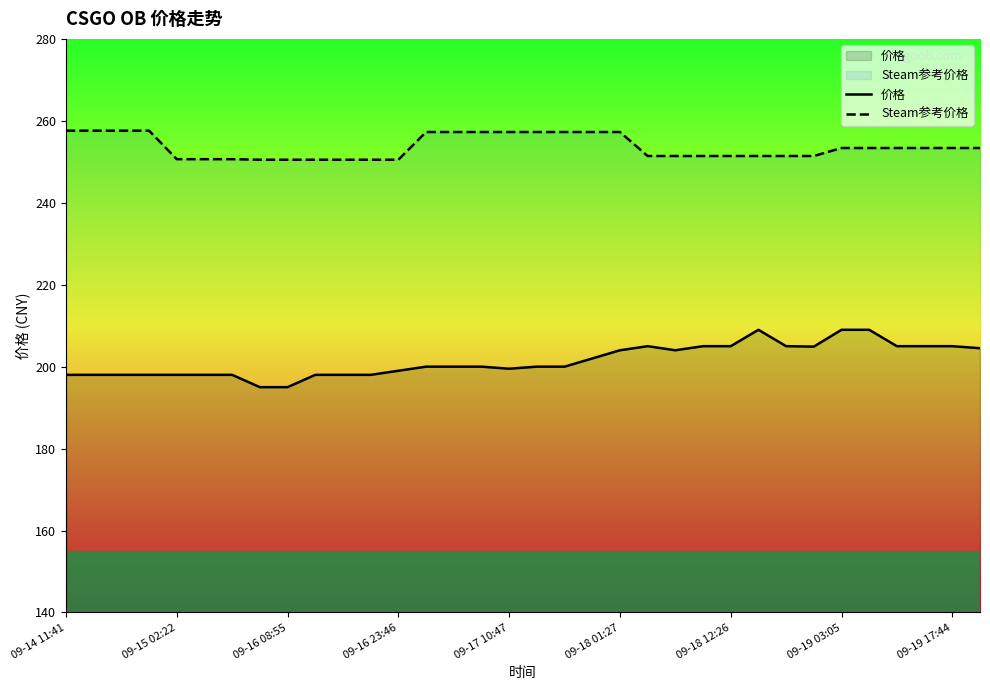

What is the difference between the second highest and minimum values in the Steam参考价格 series?

7.1